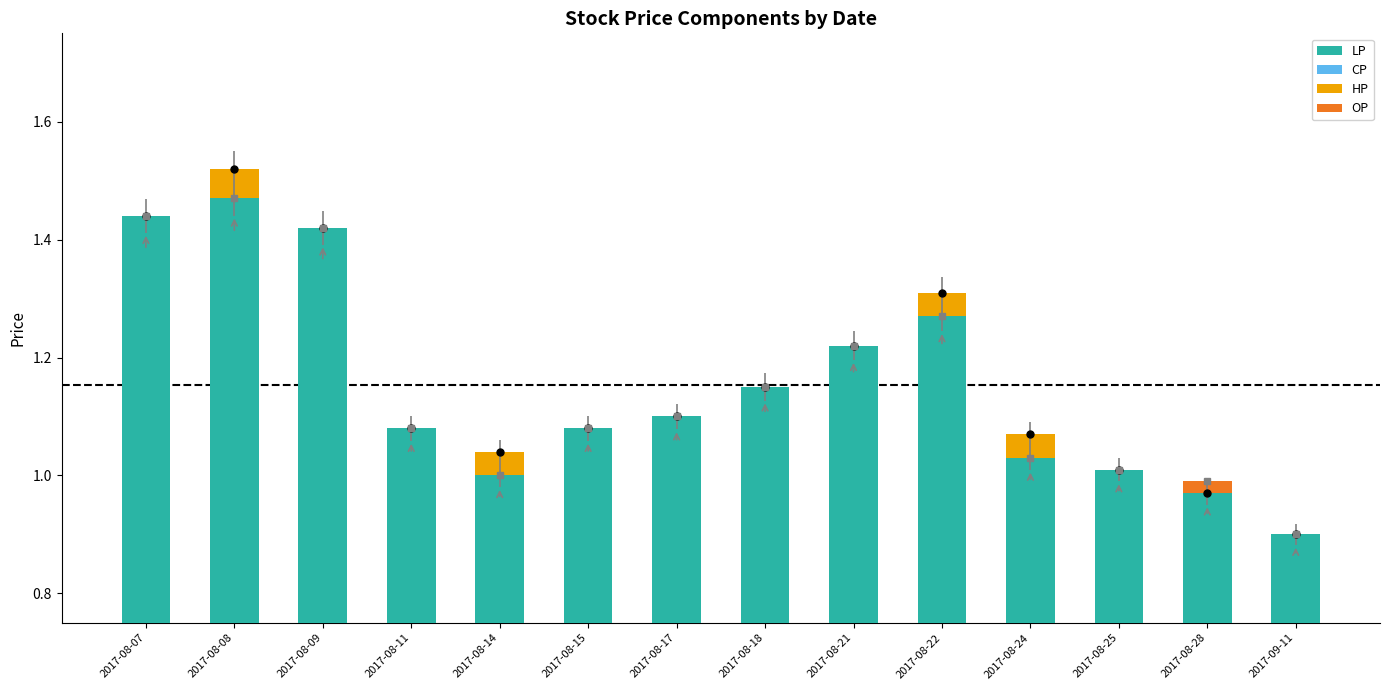

How many distinct data groups are displayed?

4